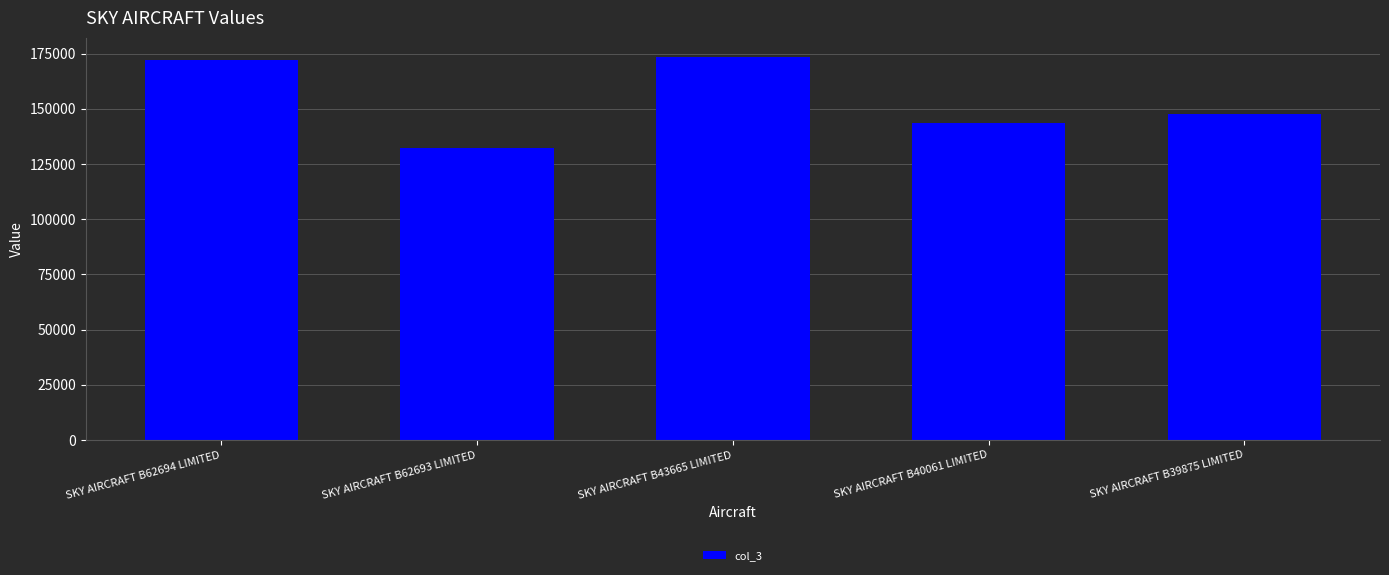

The chart shows a value of 173456 at SKY AIRCRAFT B43665 LIMITED. True or false?

True